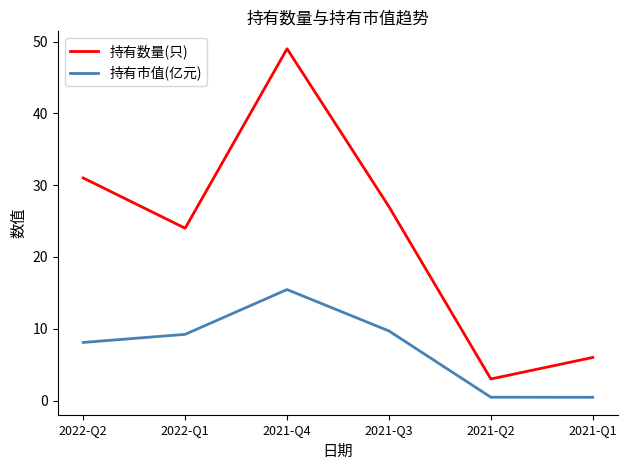

How many values in the 持有市值(亿元) series are below 9?

3